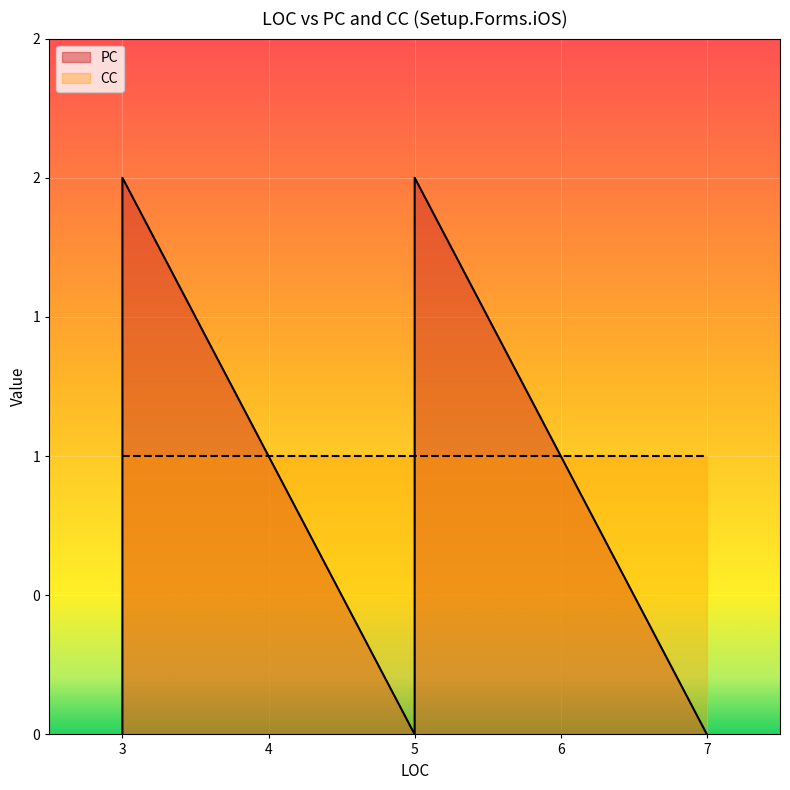

List the labels in order of PC value, largest first.

3, 5, 3, 3, 5, 3, 5, 7